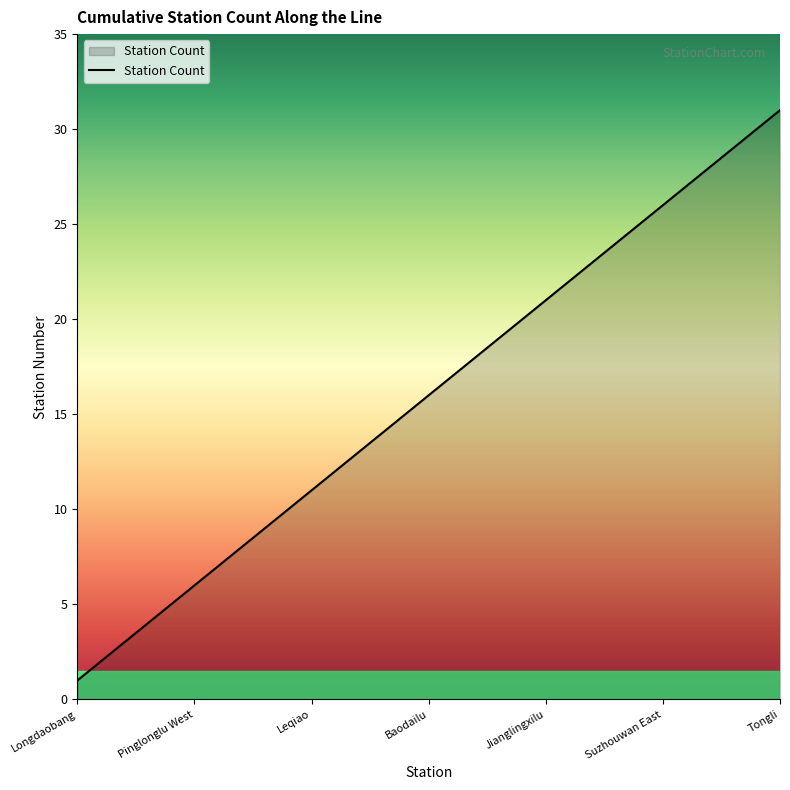

What is the smallest value displayed?

1